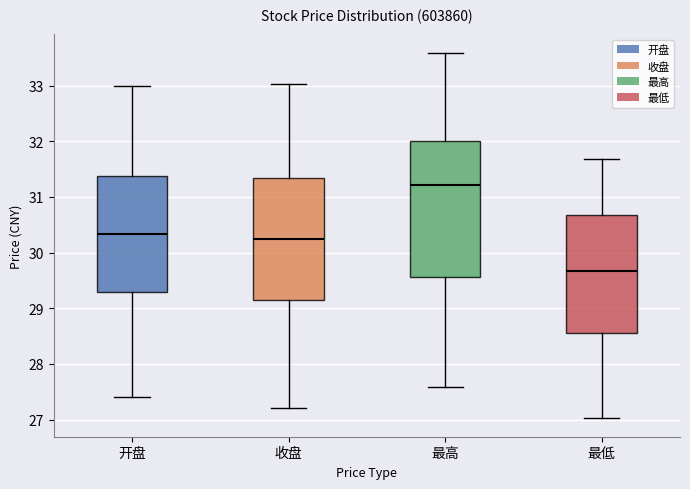

Which box is the tallest, from its lower edge to its upper edge?

最高